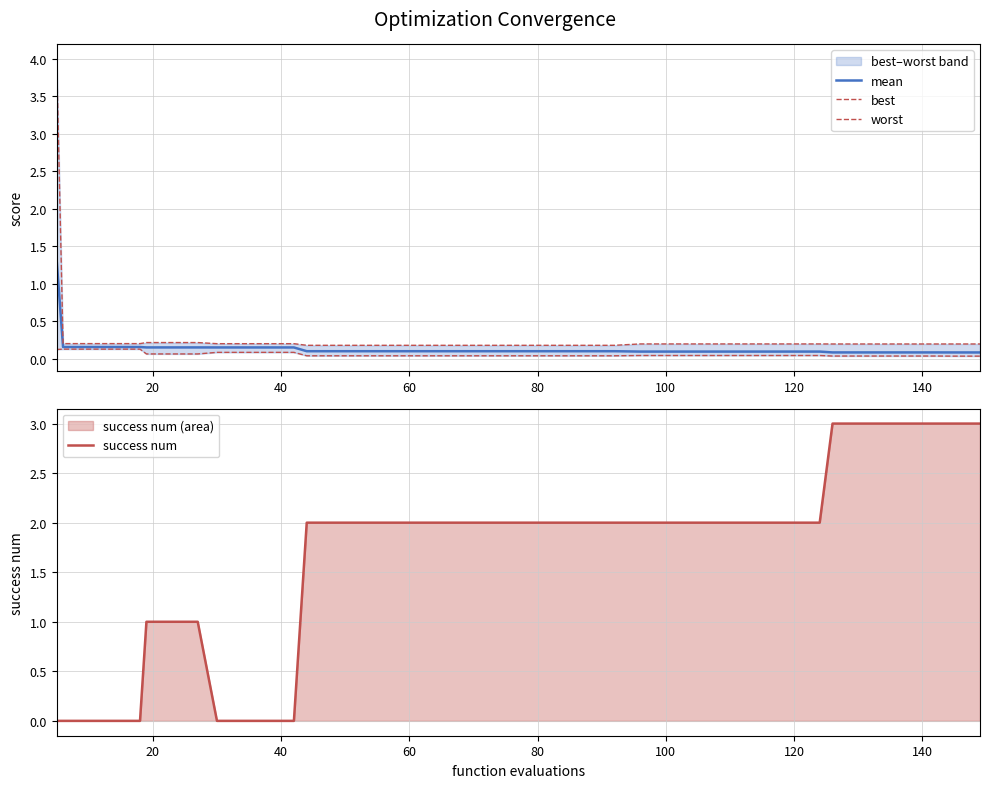

The value of mean at 100 is 0.1. True or false?

True